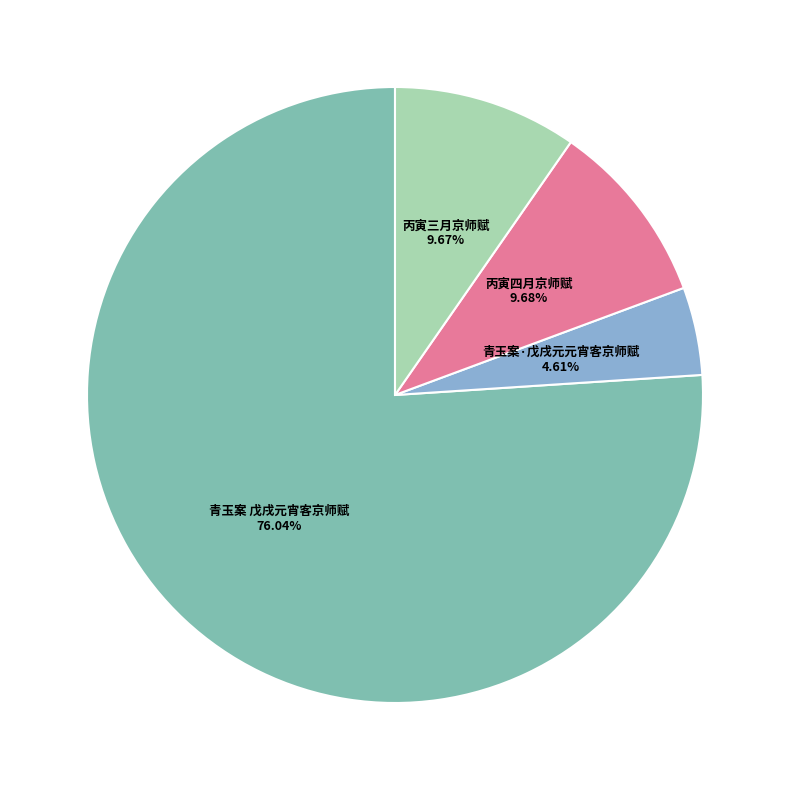

What is the smallest slice in the pie chart?

青玉案·戊戌元元宵客京师赋